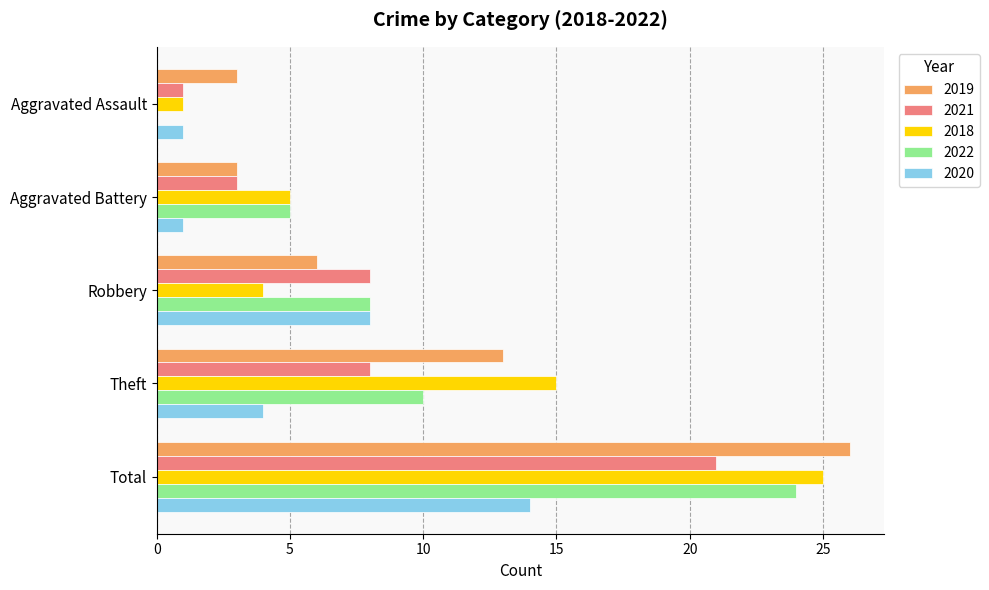

The value of 2022 at Robbery is 3. True or false?

False